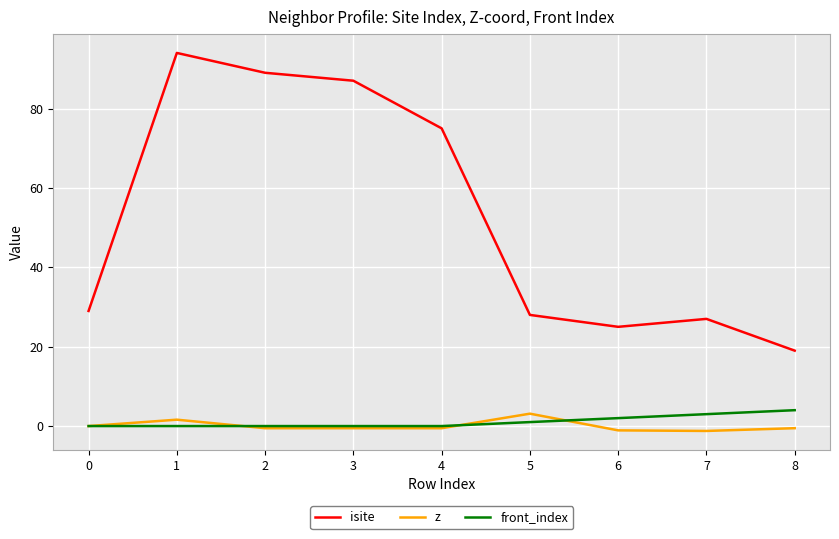

Is it true that front_index equals 0.0 at 0?

True